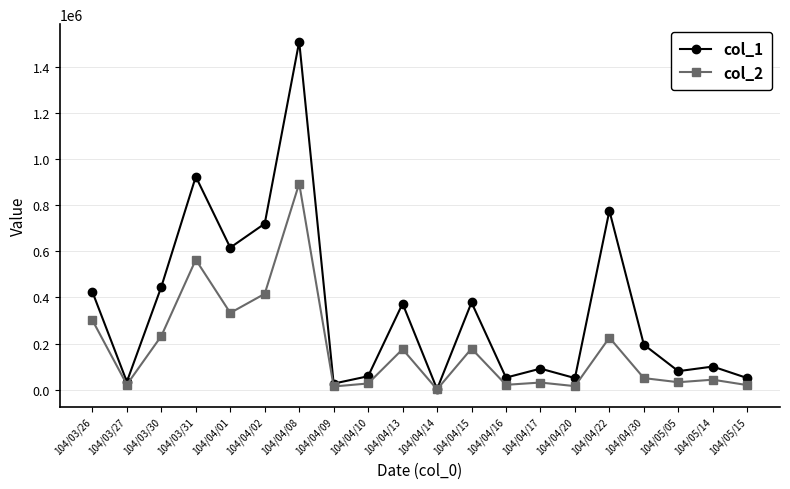

What is the lowest value of the col_2 series?

960